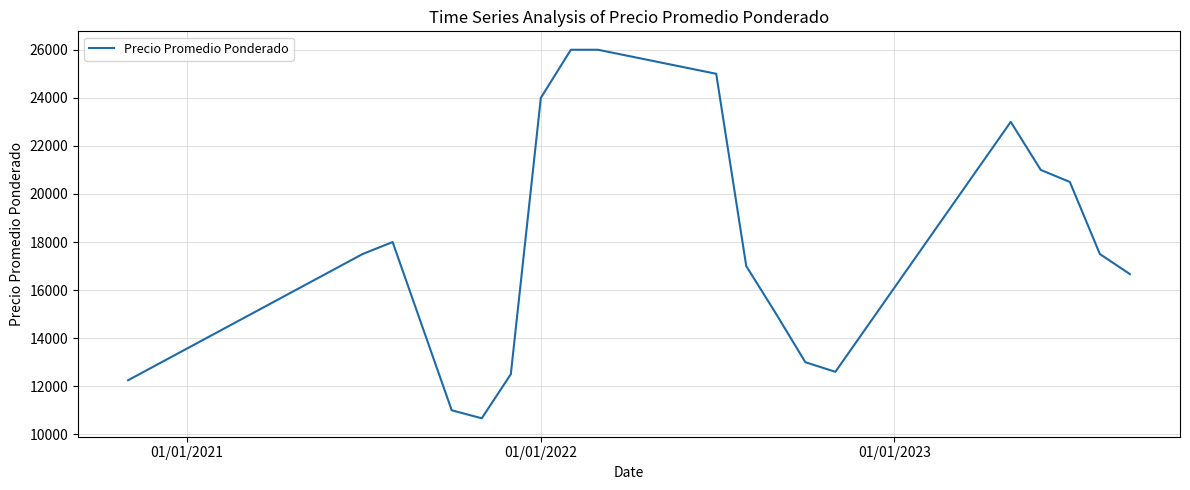

What is the smallest value displayed?

10666.7